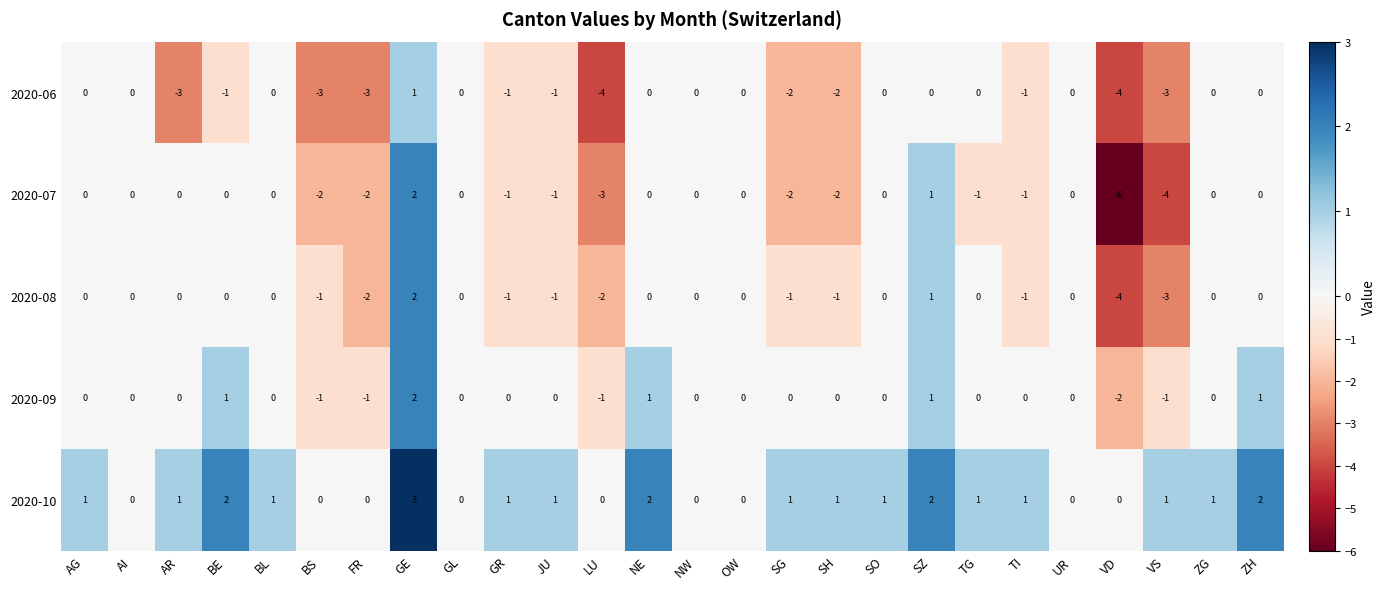

What is the total value across all series at GE?

10